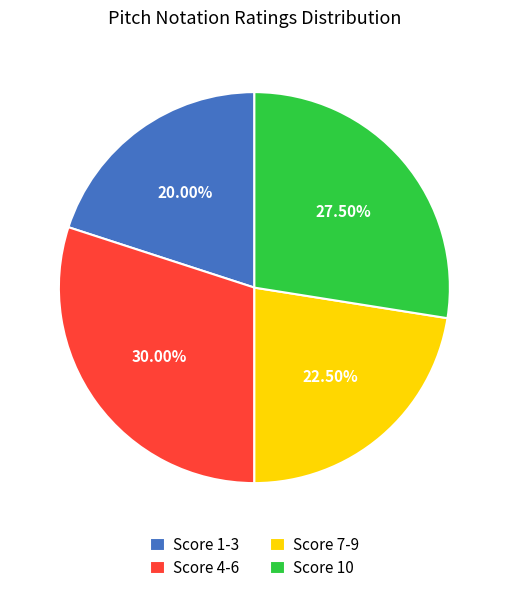

What is the ratio of the value at Score 7-9 to the value at Score 4-6?

0.8